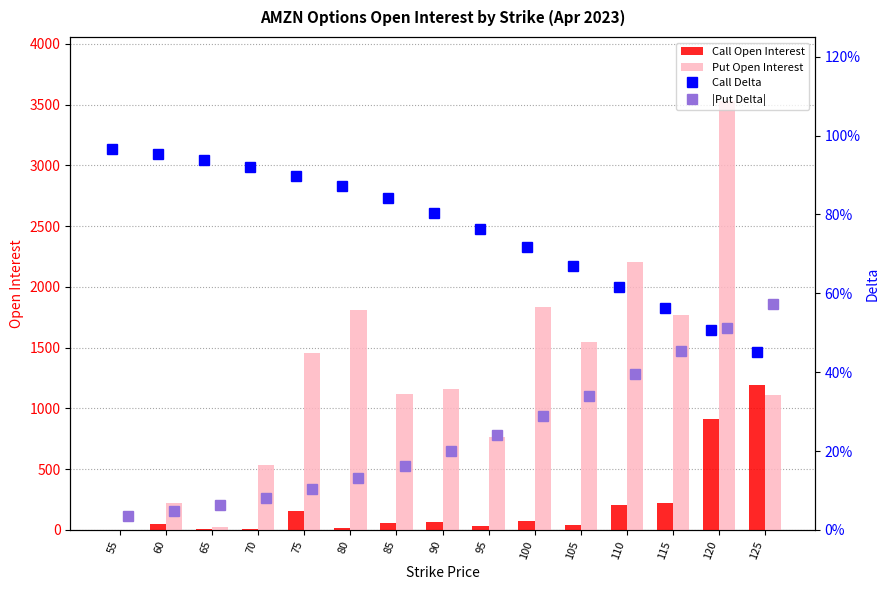

What is the difference between the maximum and second lowest values in the Put Open Interest series?

3503.0